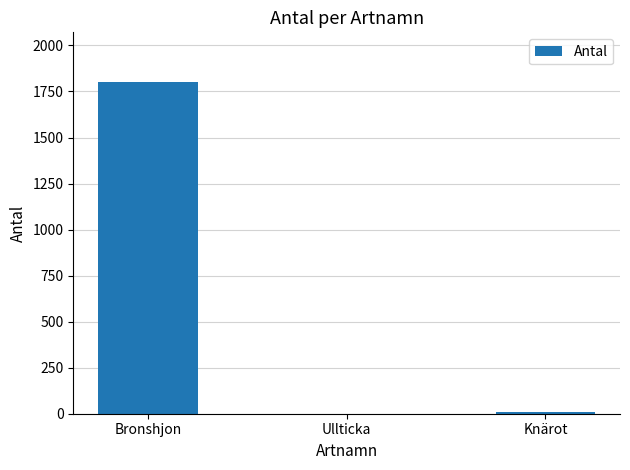

At which category does the chart reach its peak across all series?

Bronshjon